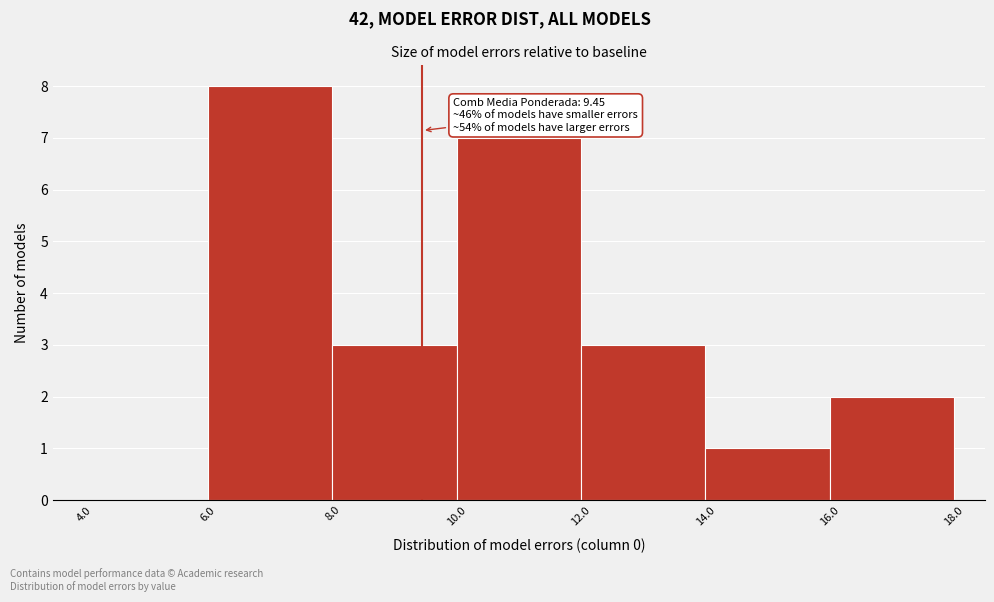

Over which range of the x-axis is the bar tallest?

6.0 to 8.0